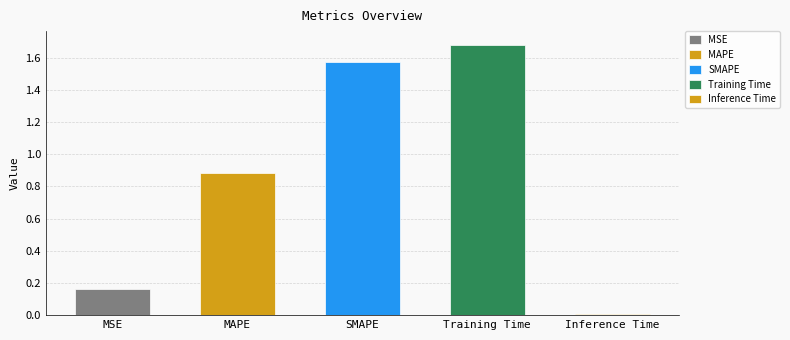

What is the label of the 3rd bar from the right?

SMAPE